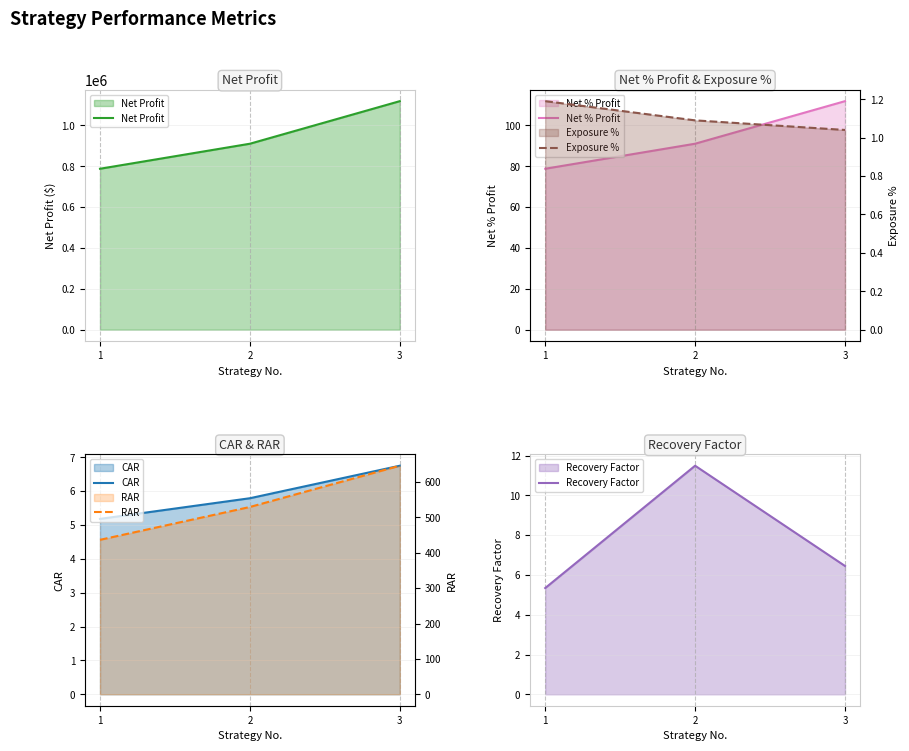

Rank the categories by Recovery Factor value from lowest to highest.

1, 3, 2